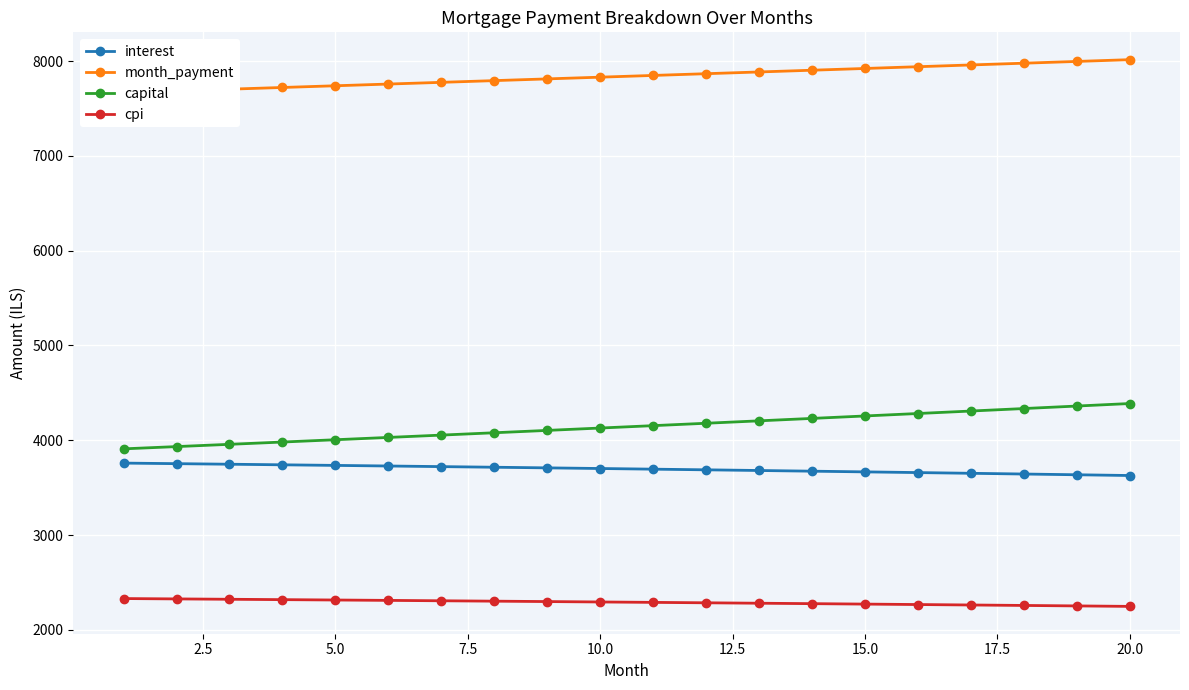

What is the maximum value shown in the chart?

8015.0